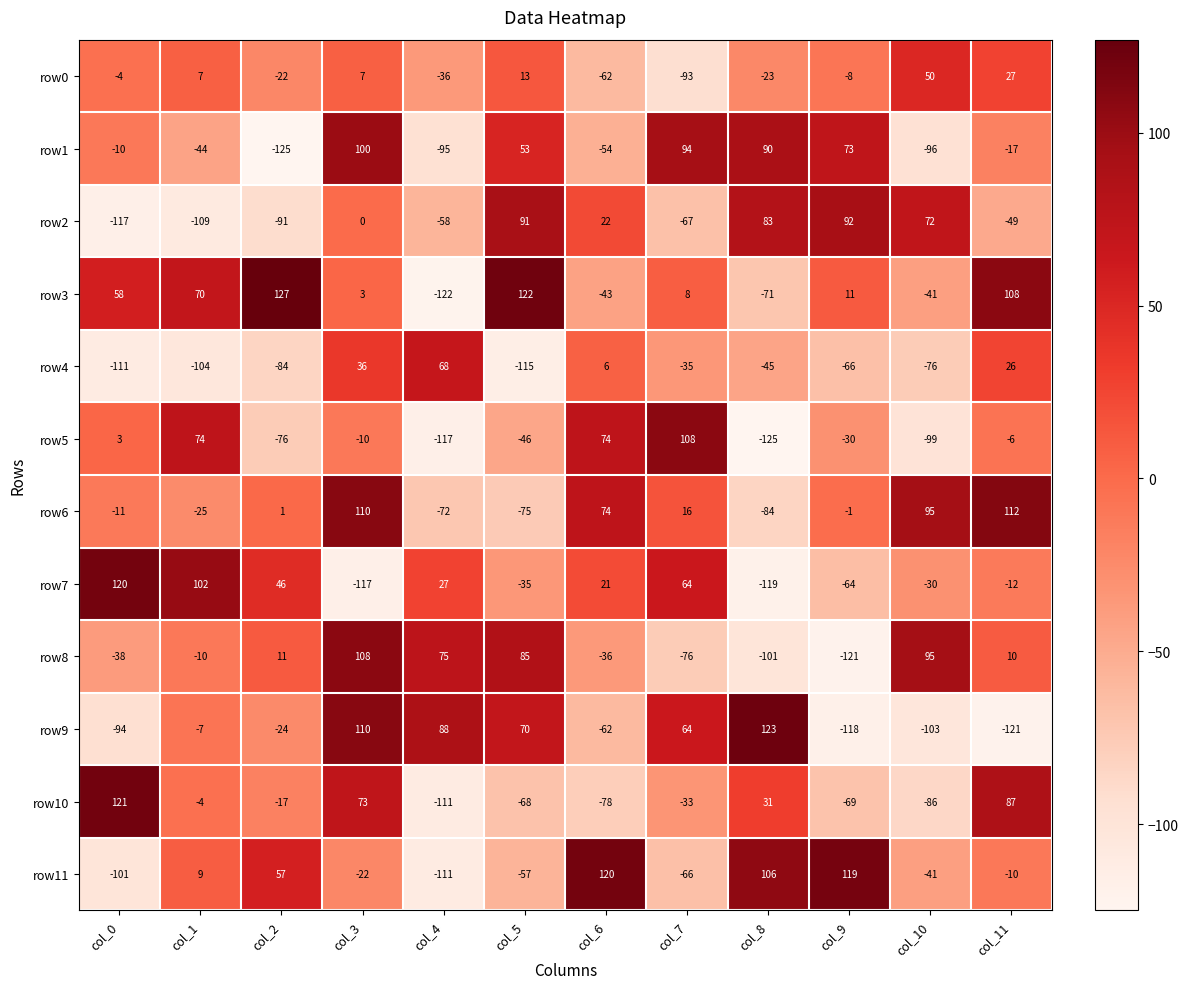

Is the value of row0 at col_2 greater than the value of row11 at col_5?

Yes